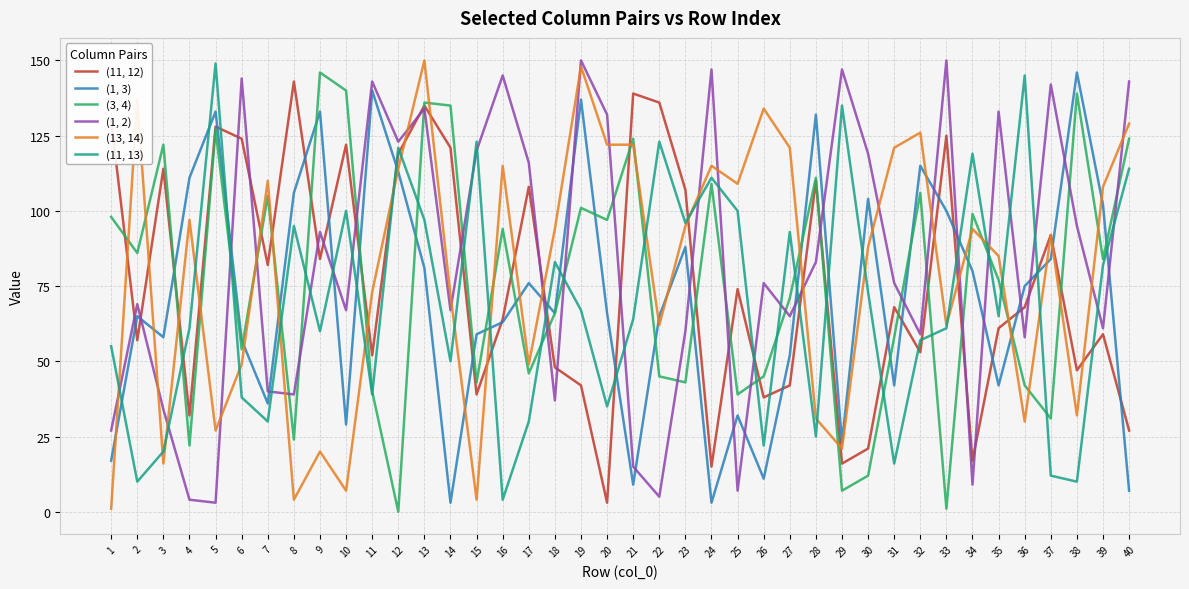

True or false: (11, 13) has a value of 149 at 5.

True